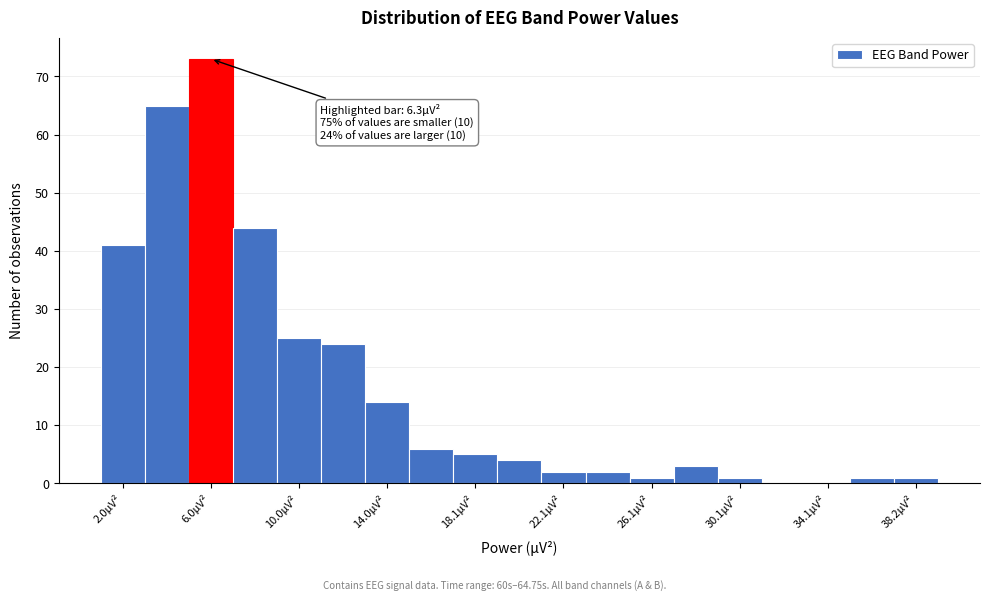

Which range on the x-axis has the tallest bar?

5 to 7